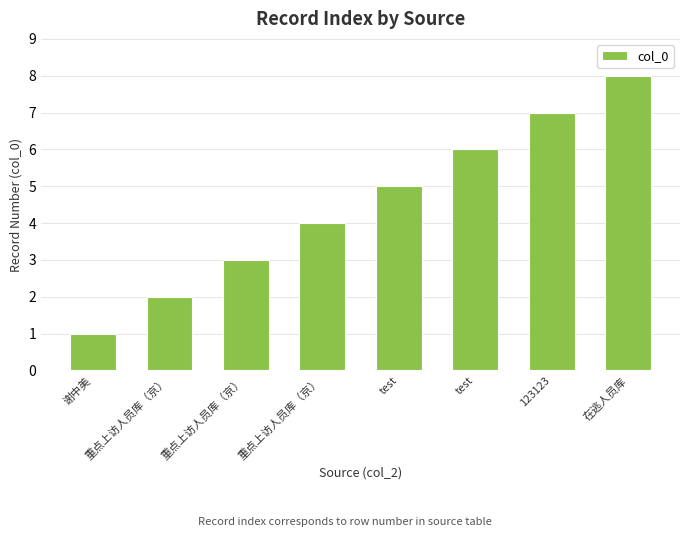

True or false: the data shows 7 at 123123.

True